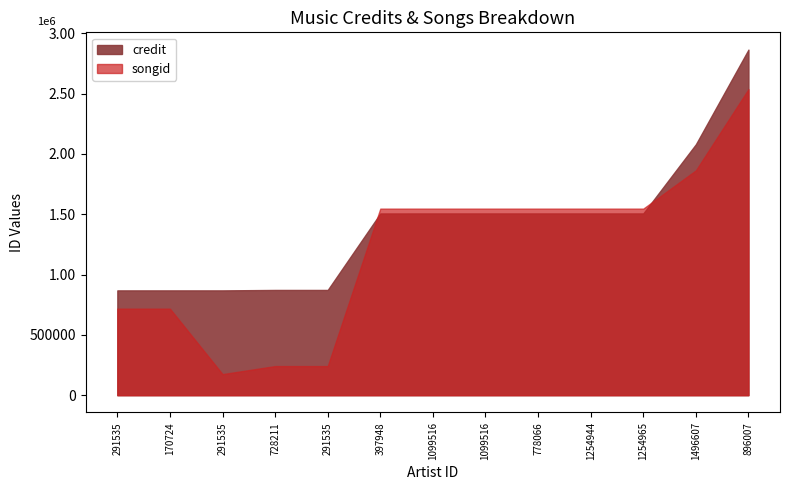

What is the value of the songid point at the 7th from the left?

1546416